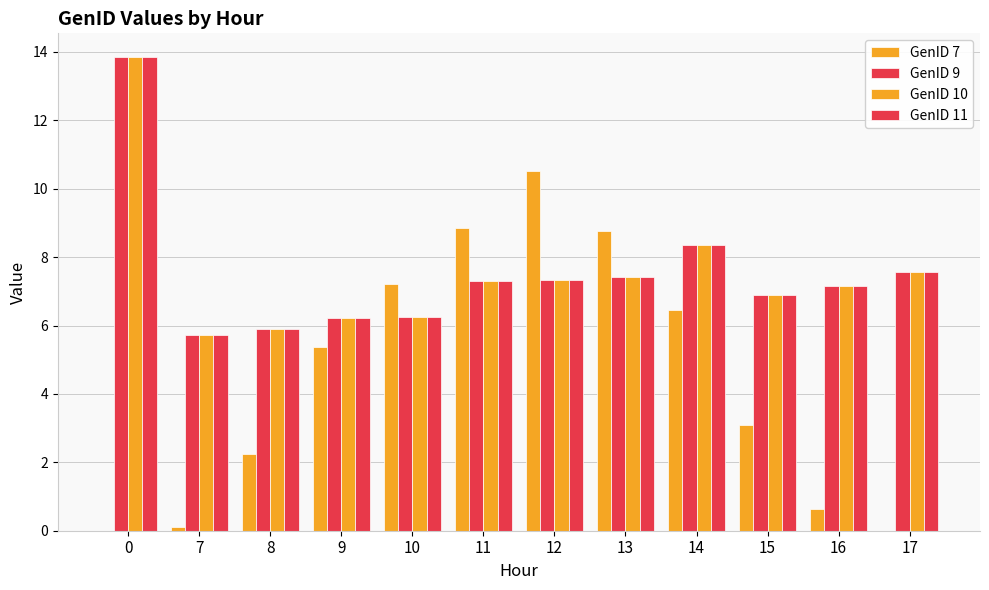

What value does the GenID 10 series have at 13?

7.4